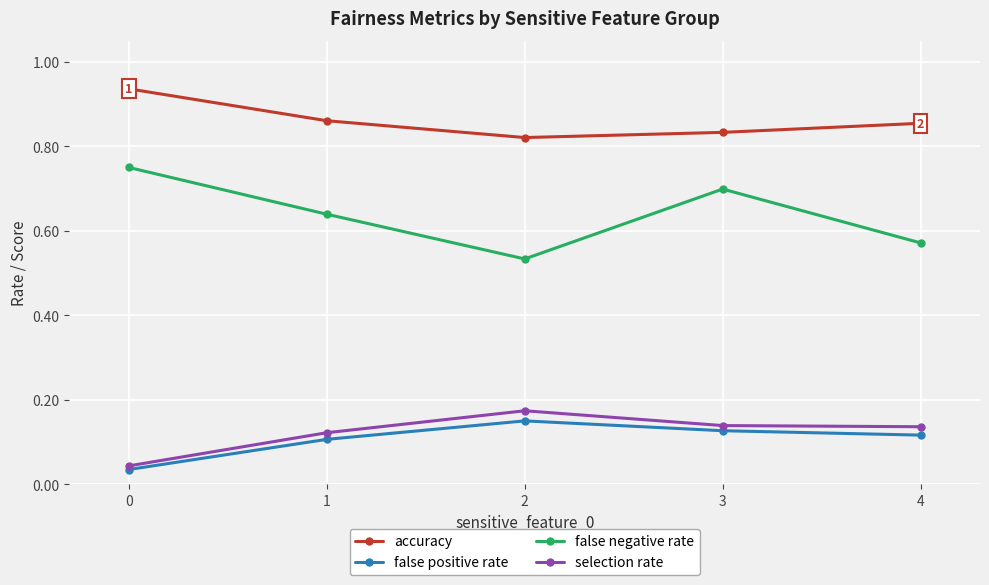

At how many categories does at least one series exceed 0?

5